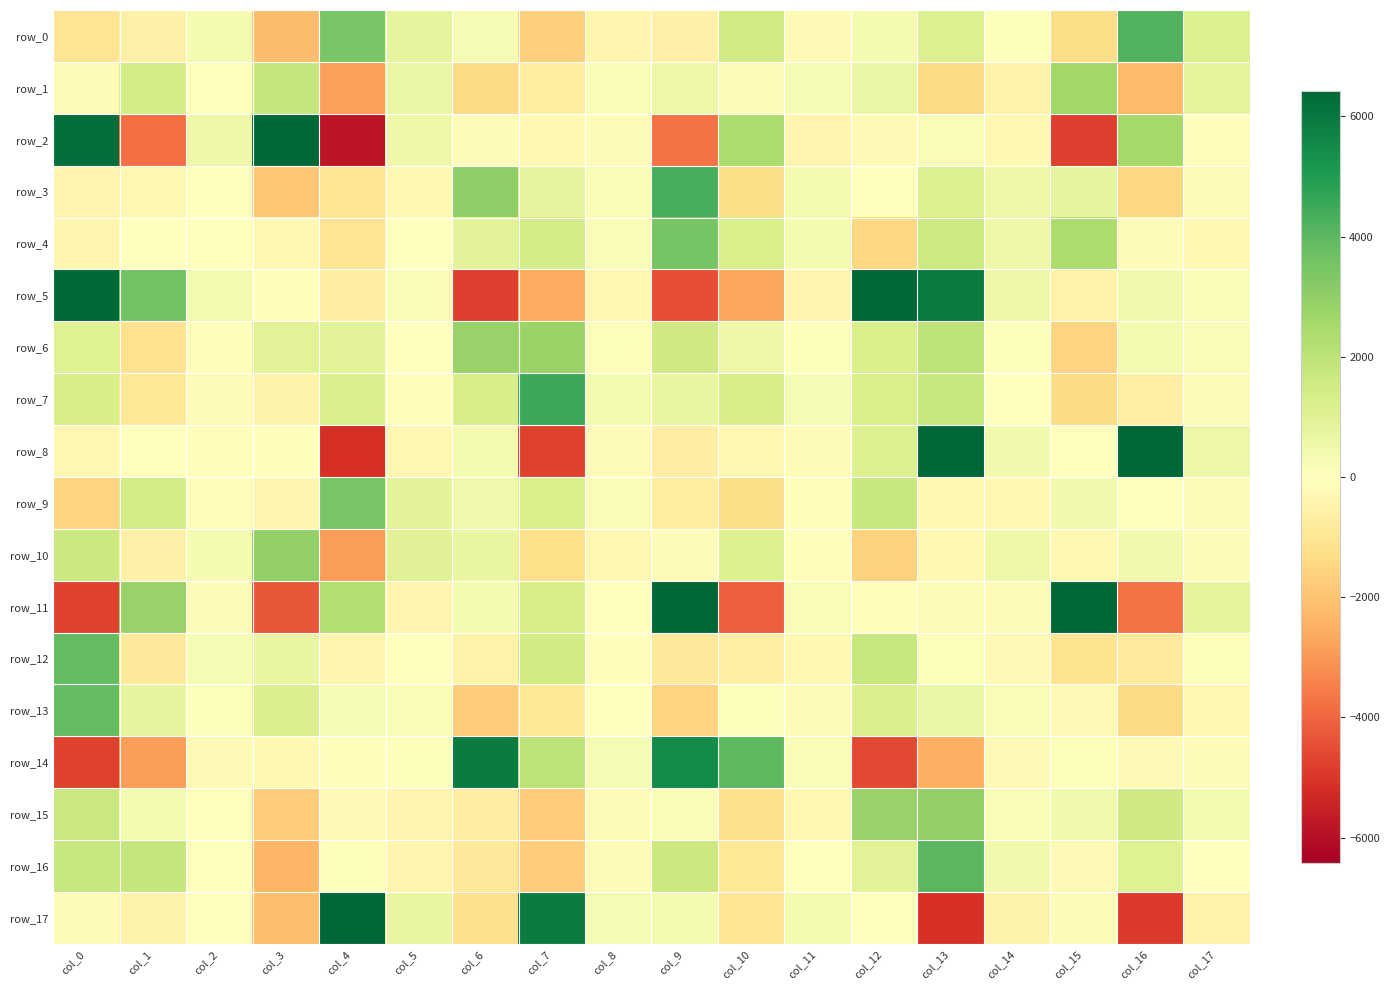

Rank the series by their maximum value, from lowest to highest.

row_1, row_6, row_10, row_15, row_9, row_4, row_13, row_12, row_16, row_0, row_3, row_7, row_14, row_11, row_2, row_5, row_8, row_17